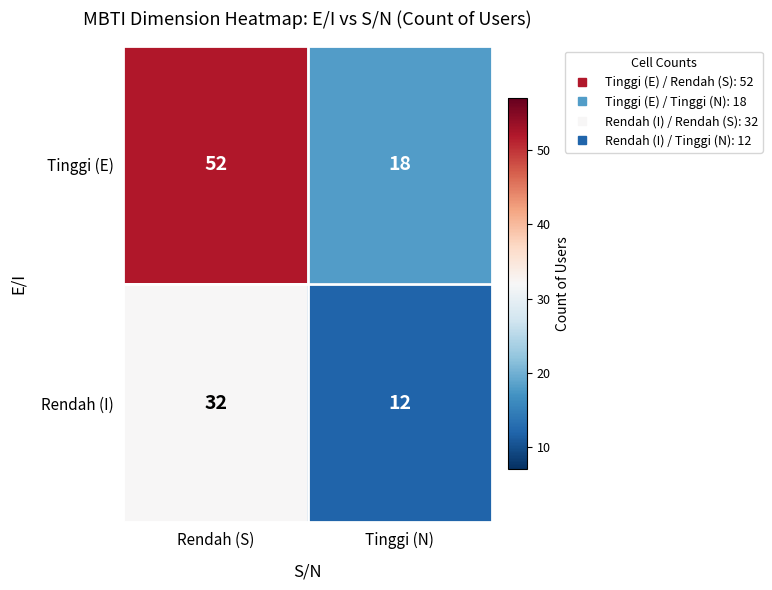

Which label corresponds to the smallest value in the chart?

Tinggi (N)